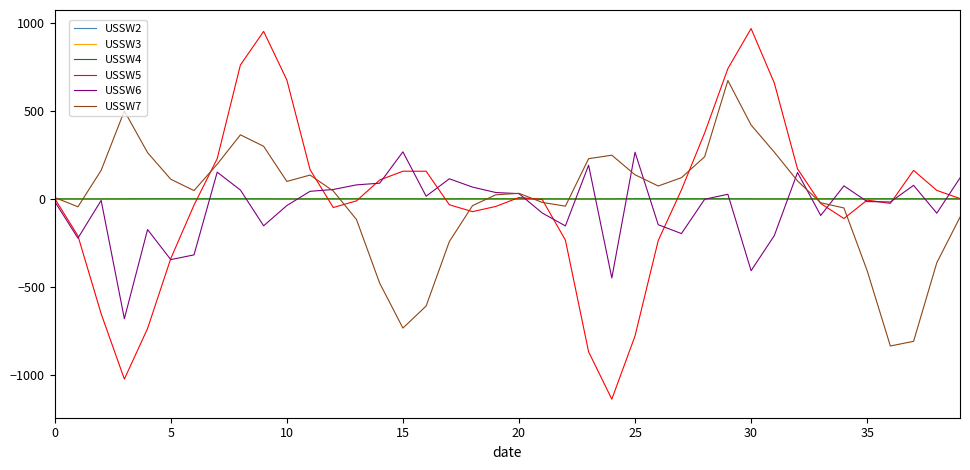

What is the lowest value of the USSW6 series?

-681.0